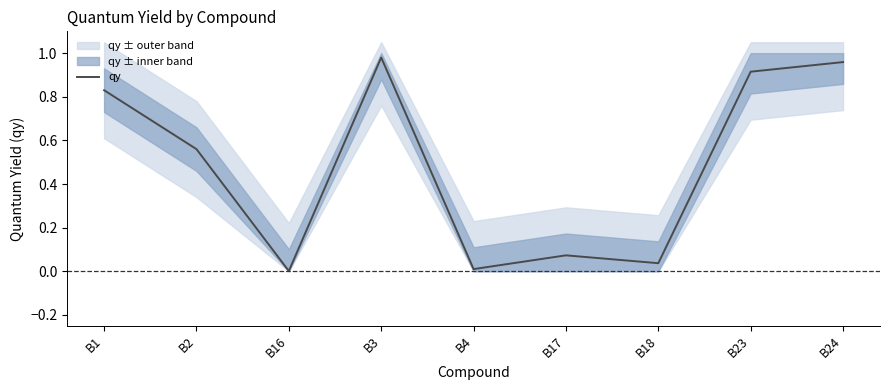

True or false: the data shows 0.9 at B23.

True